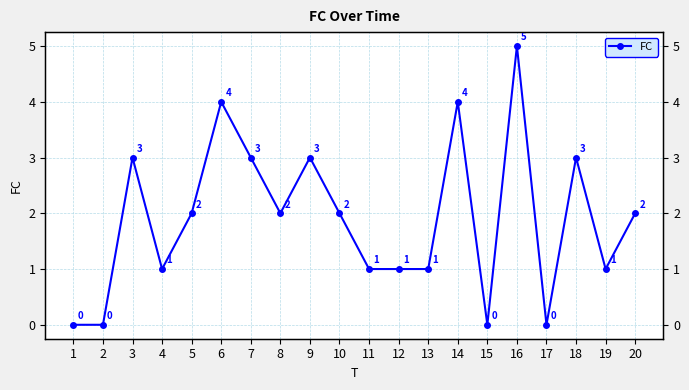

What is the value of the 11th point from the left?

1